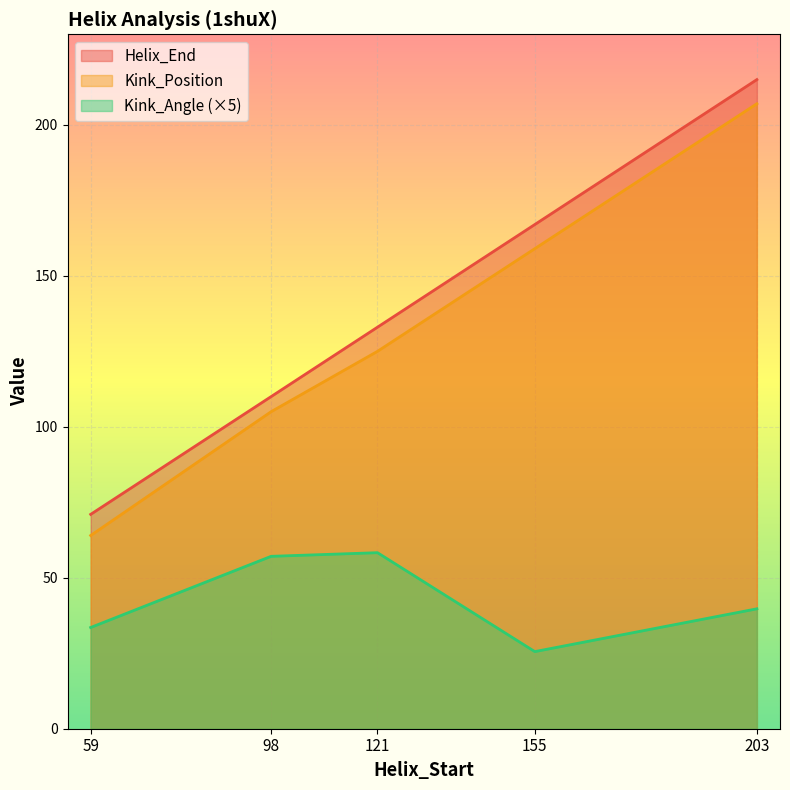

In Kink_Angle, how many points are lower than both neighbors (excluding endpoints)?

1